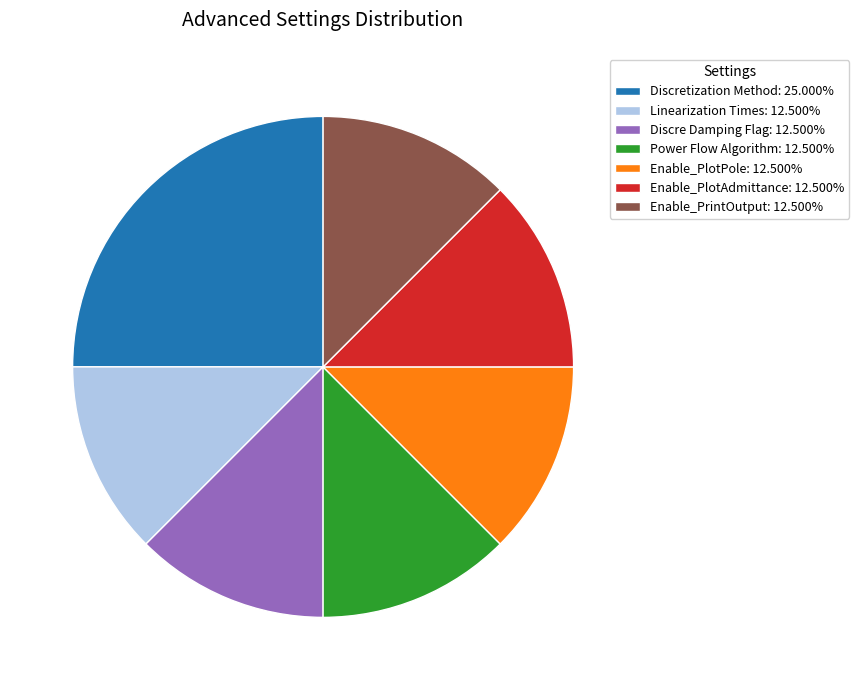

Is there a majority slice in this chart?

No